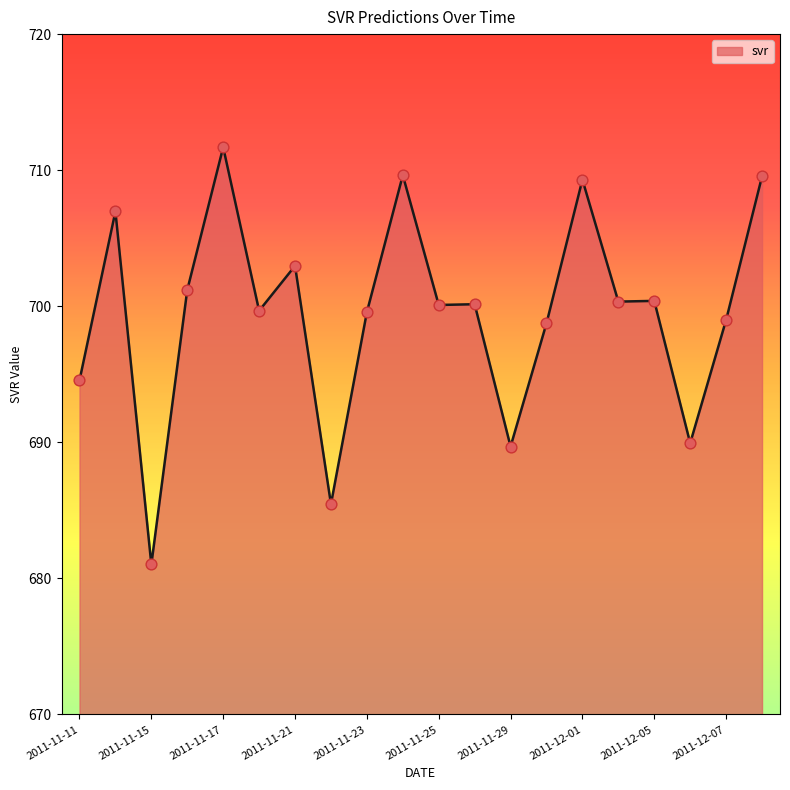

What is the minimum value shown in the chart?

681.0